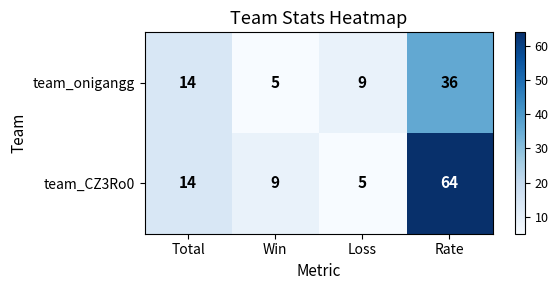

Count the team_onigangg values in the range 9 to 36.

3